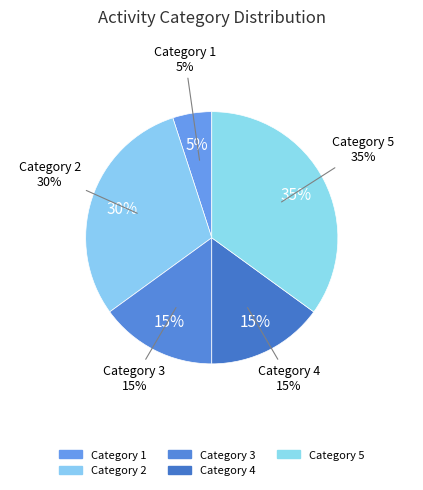

The 4 slice represents 1% of the pie. True or false?

False